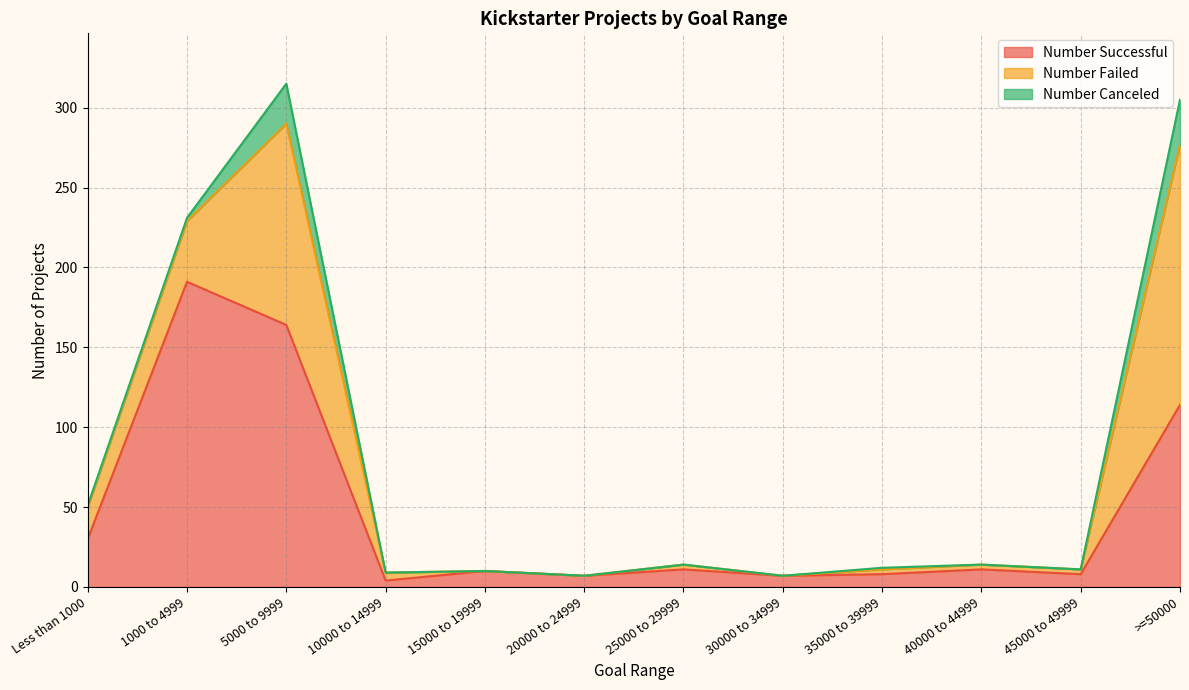

True or false: Number Failed and Number Canceled cross at least once.

False